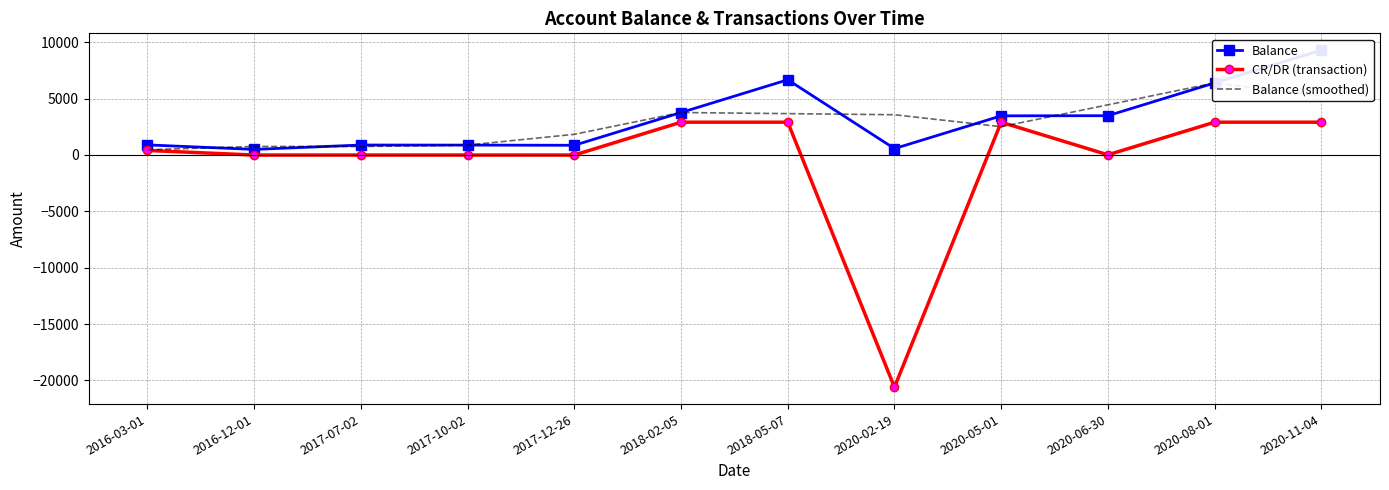

What position from the left is 2018-02-05?

6